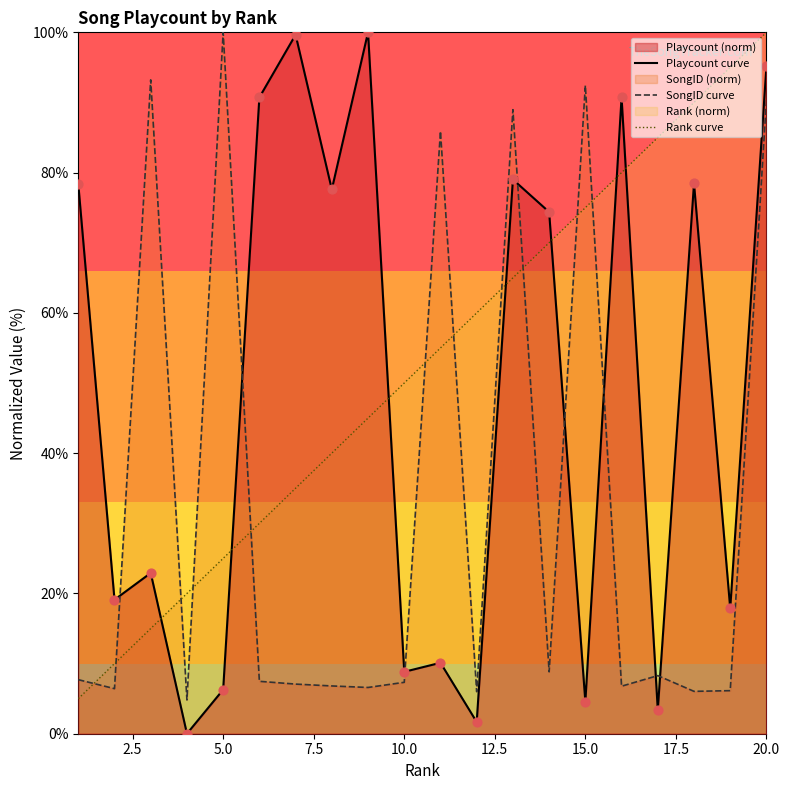

Which series has the largest total across all categories?

Rank curve